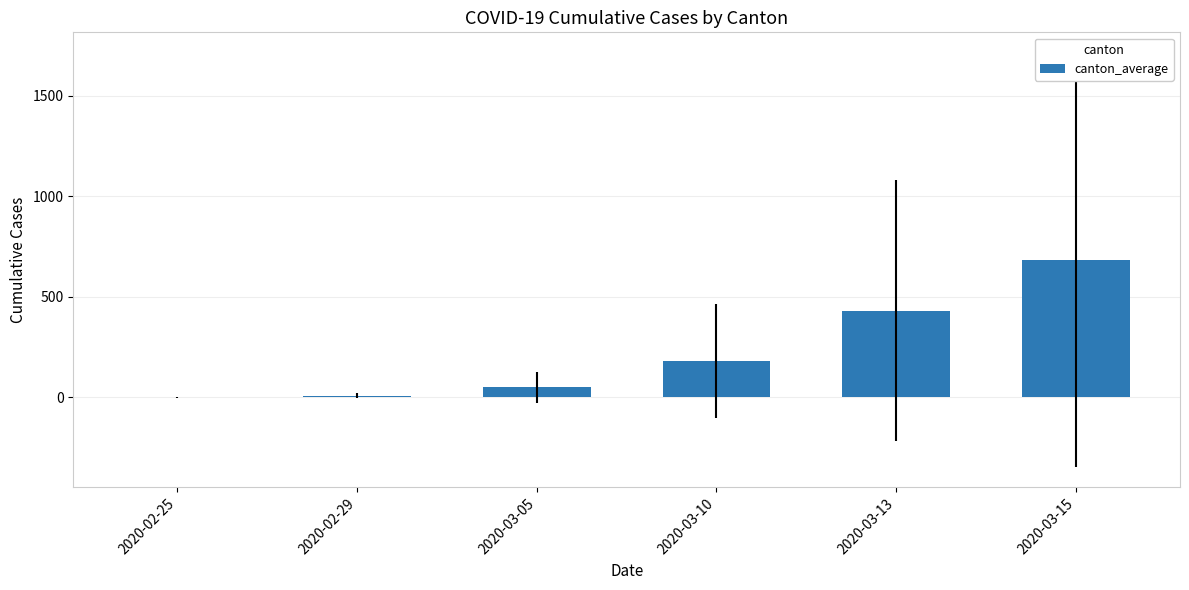

What is the change in value from 2020-03-10 to 2020-03-15?

+503.8